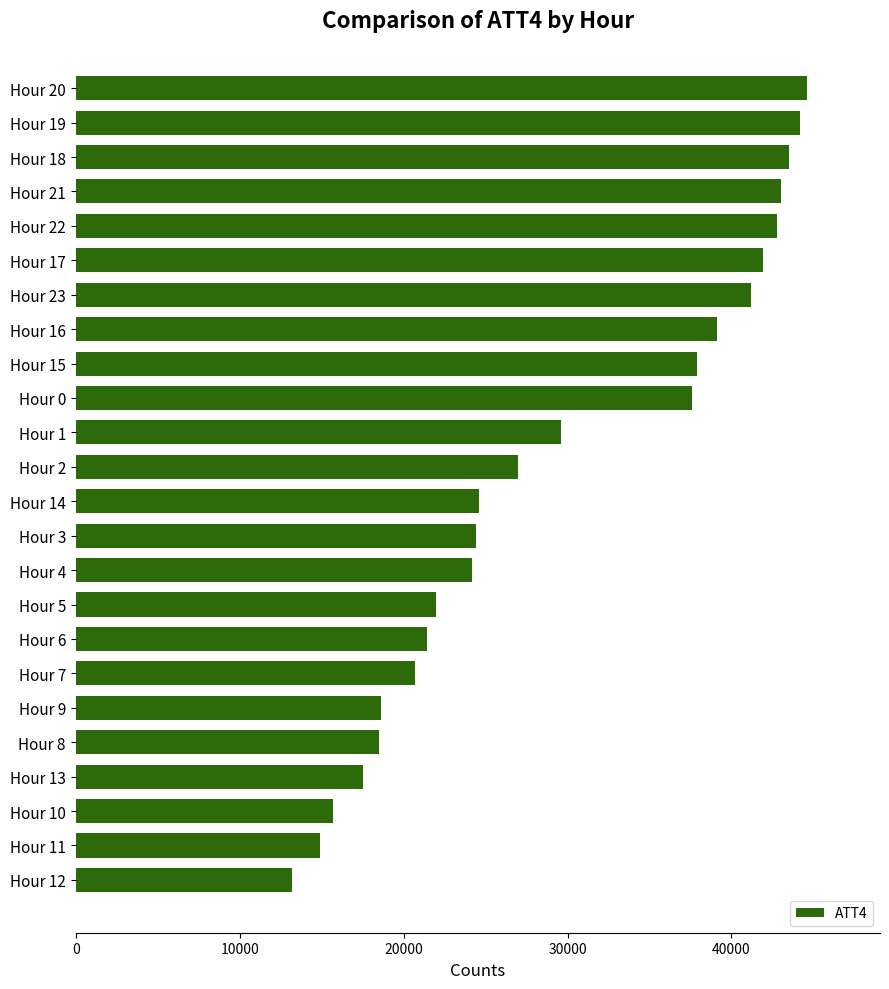

The value at Hour 0 is 37600. True or false?

True